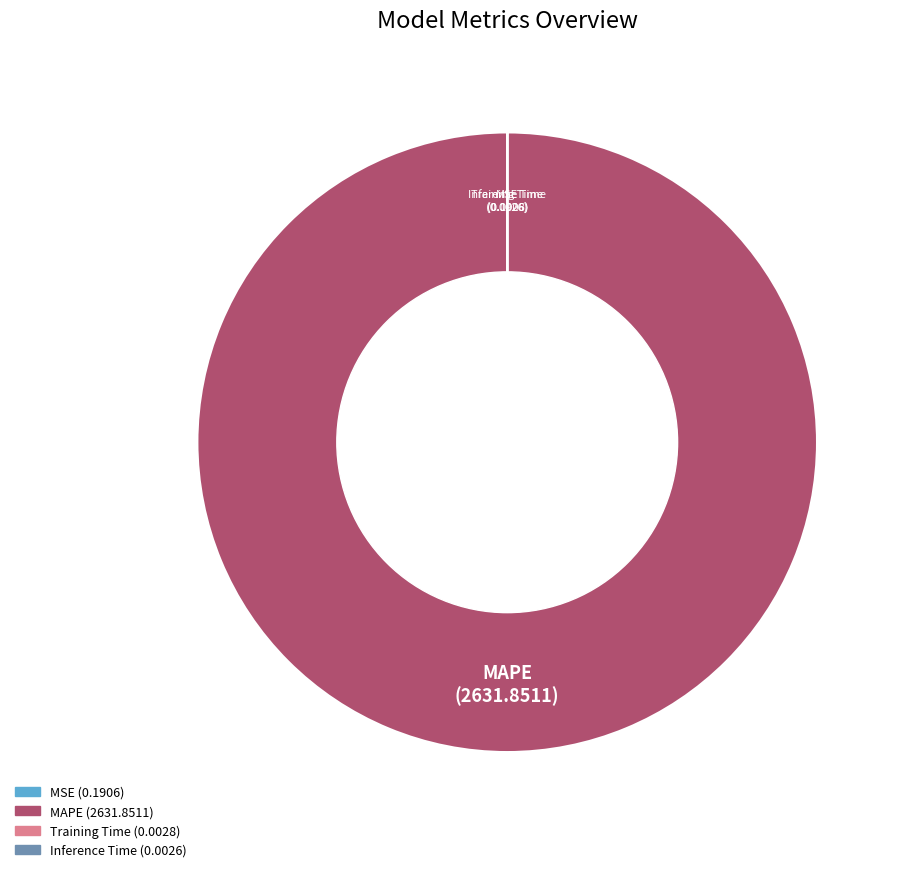

Is it true that MAPE is 100% of the pie?

True